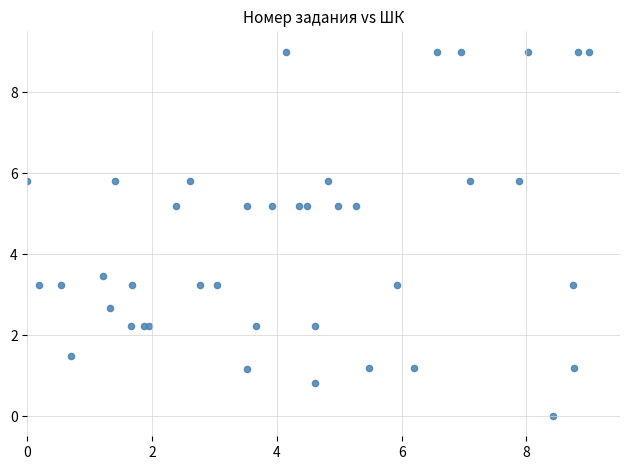

What Y value in the scatter plot is closest to 4?

3.5